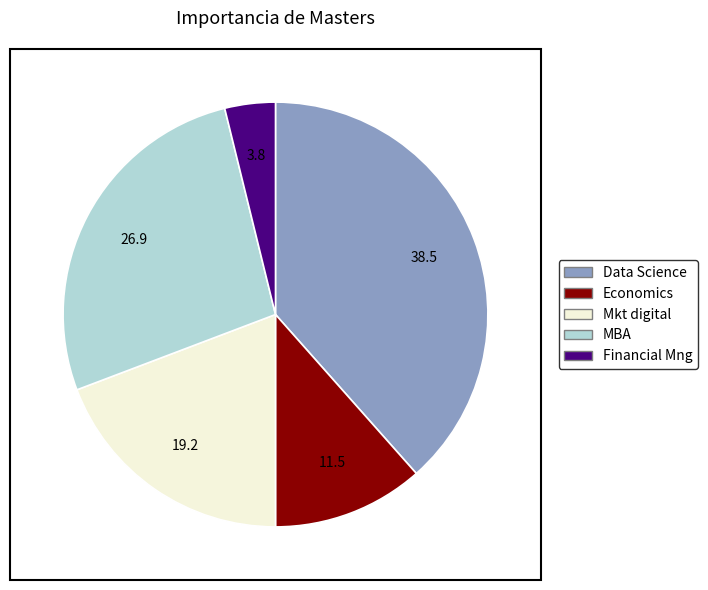

Which slice is the largest?

Data Science